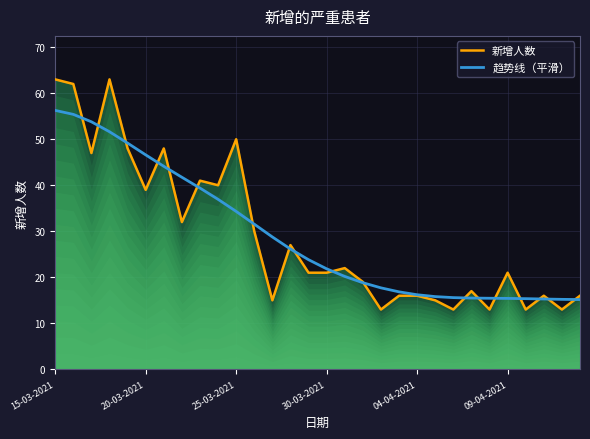

How many interior local peaks does the 新增人数 series have?

9